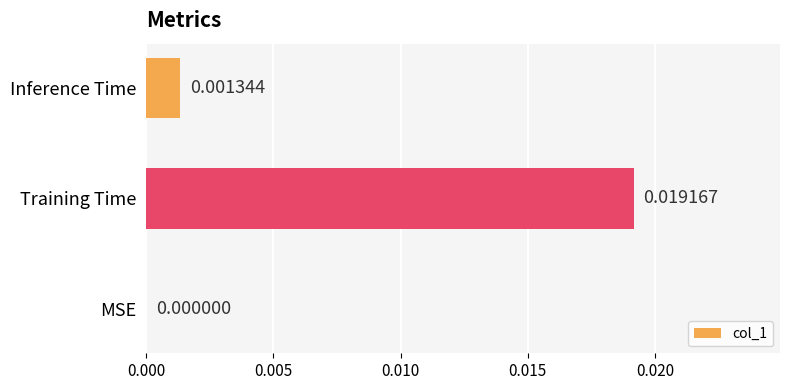

Are the bars horizontal?

Yes